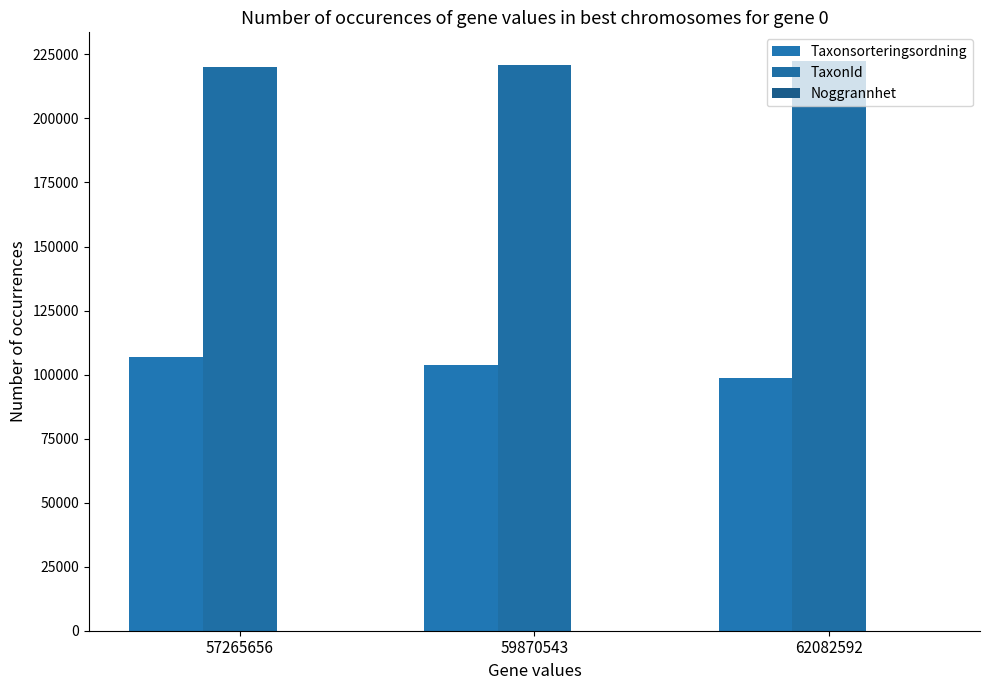

What is the value of the TaxonId bar at the 3rd from the left?

222498